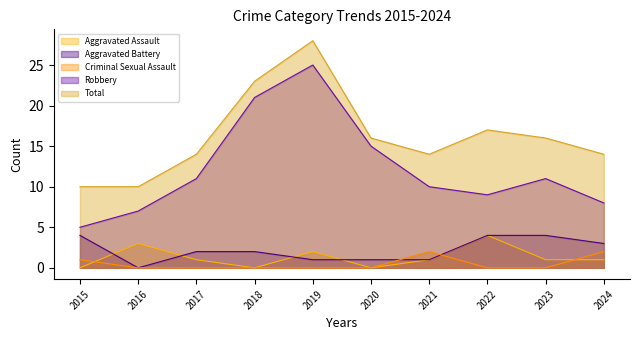

Is it true that Criminal Sexual Assault equals 1 at 2018?

False